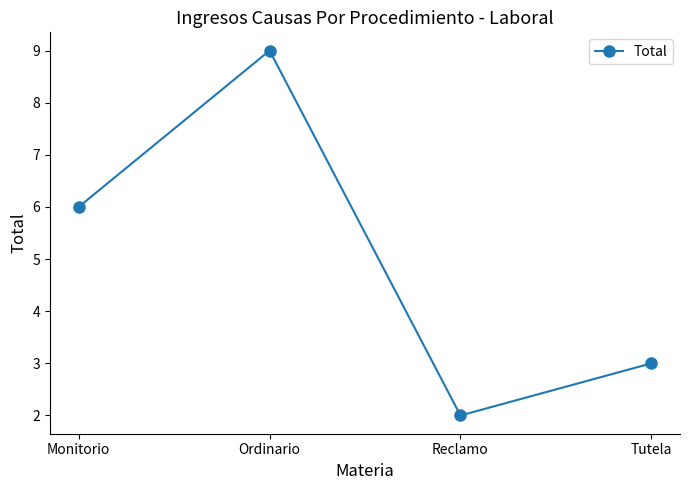

At which category does the chart reach its peak across all series?

Ordinario